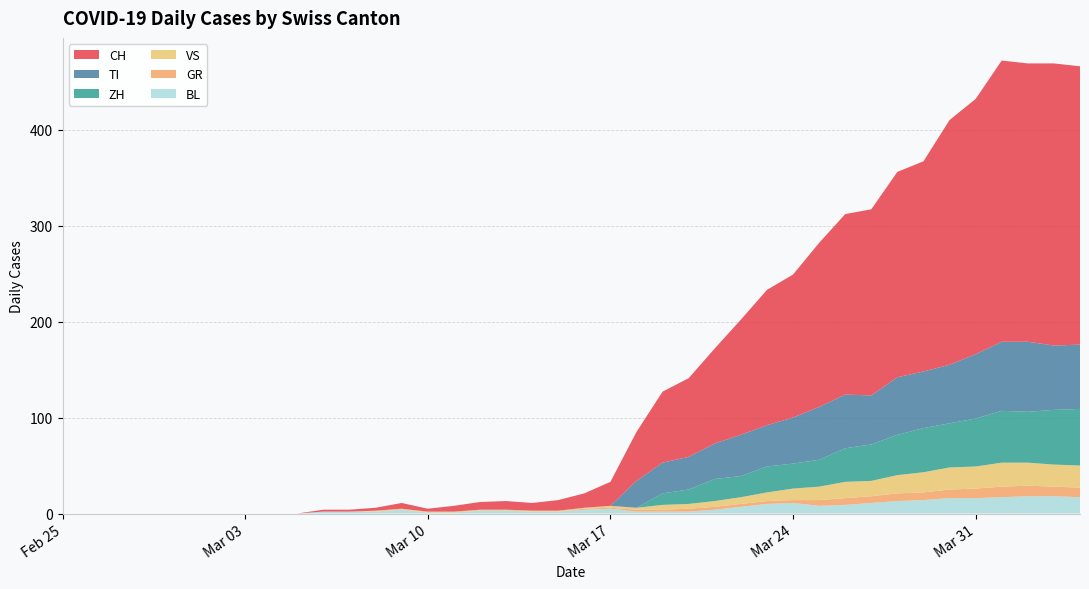

Reading left to right, list all the values displayed in this chart.

CH: 0	0	0	0	0	0	0	0	0	0	2	2	3	6	3	6	8	9	8	11	15	25	51	74	82	99	120	141	149	171	188	194	214	219	255	266	293	290	294	290
GR: 0	0	0	0	0	0	0	0	0	0	0	0	0	0	0	0	0	0	0	0	1	1	2	2	3	3	3	3	3	6	7	7	8	8	9	10	11	11	10	10
VS: 0	0	0	0	0	0	0	0	0	0	0	0	1	1	1	1	1	1	1	1	1	2	2	5	5	6	7	9	12	14	17	16	19	21	23	23	25	24	23	23
TI: 0	0	0	0	0	0	0	0	0	0	0	0	0	0	0	0	0	0	0	0	0	0	28	32	34	37	43	43	48	55	56	51	60	59	61	67	72	73	67	67
BL: 0	0	0	0	0	0	0	0	0	0	2	2	2	4	1	1	3	3	2	2	4	5	2	2	2	4	7	10	11	8	9	11	13	14	16	16	17	18	18	17
ZH: 0	0	0	0	0	0	0	0	0	0	0	0	0	0	0	0	0	0	0	0	0	0	0	12	15	23	22	27	26	28	35	38	42	46	46	50	54	53	57	59